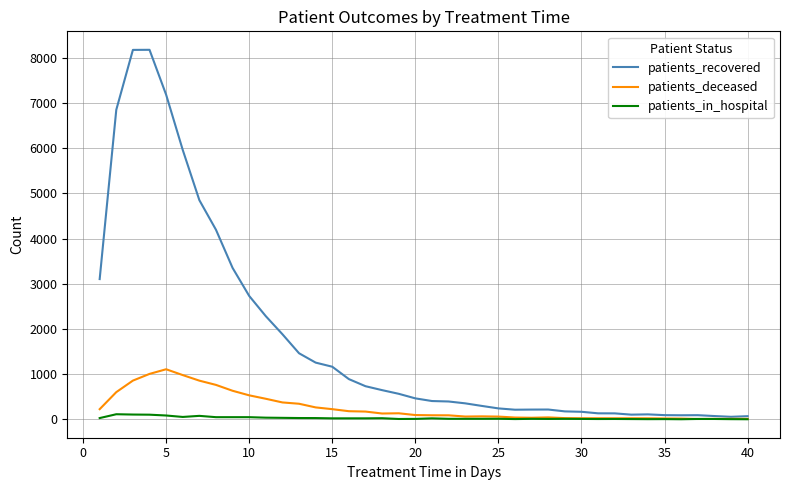

What is the greatest value displayed?

8175